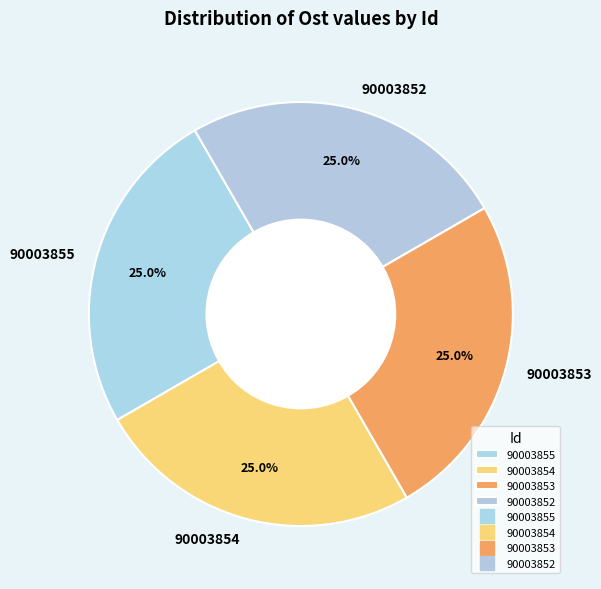

Approximately how many times larger is the value at 90003853 compared to 90003852?

1.0